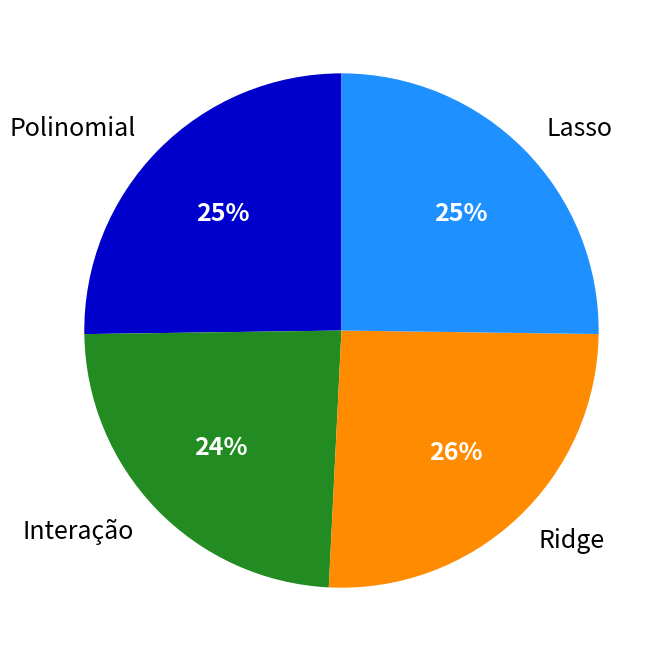

The Ridge slice represents 26% of the pie. True or false?

True